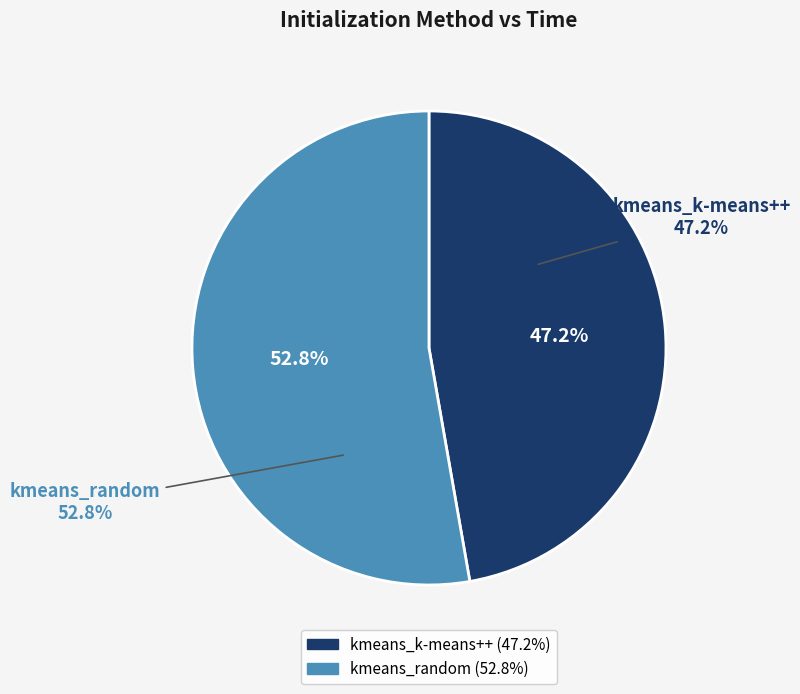

How many segments does this pie chart have?

2